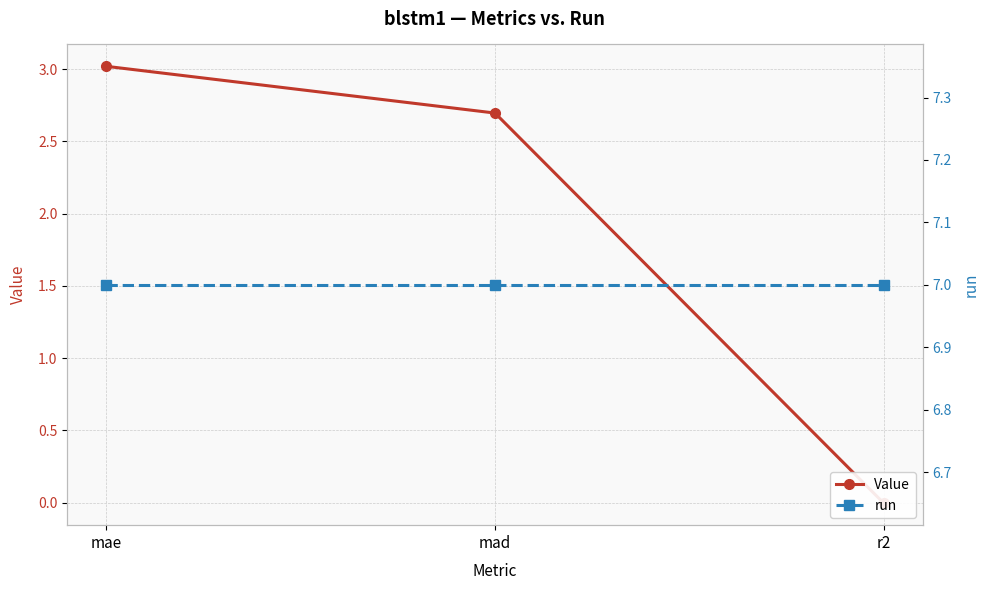

What is the total value across all series at mad?

9.7